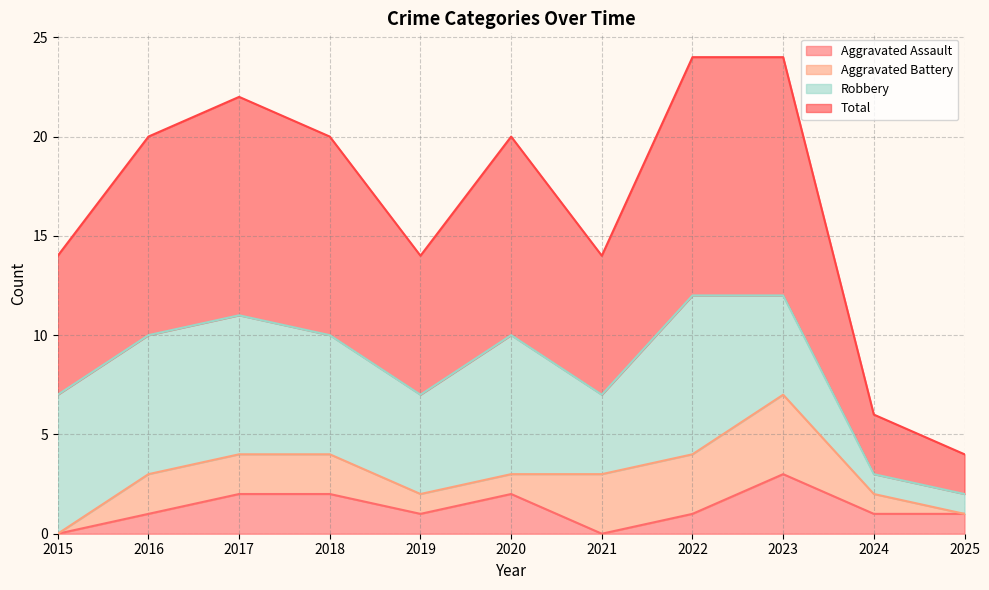

Which series has the widest spread of values?

Total